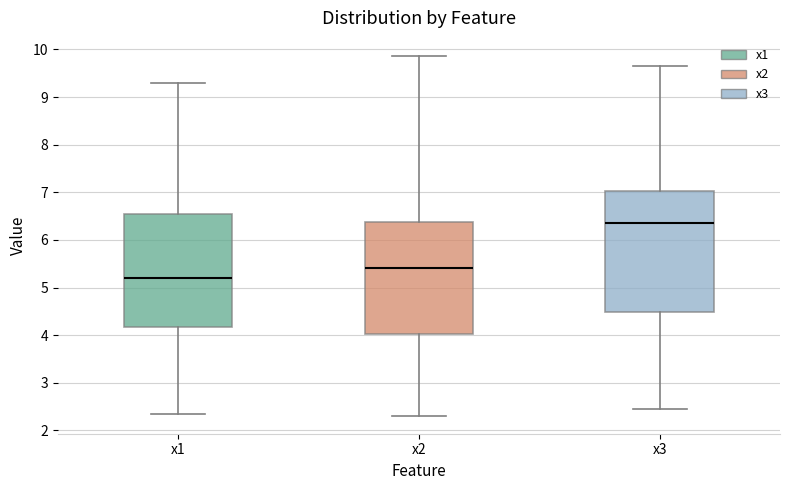

Where is the lower edge of the box for x3 on the y-axis? The values are not printed on the chart, so give them approximately, as read against the axis.

4.5